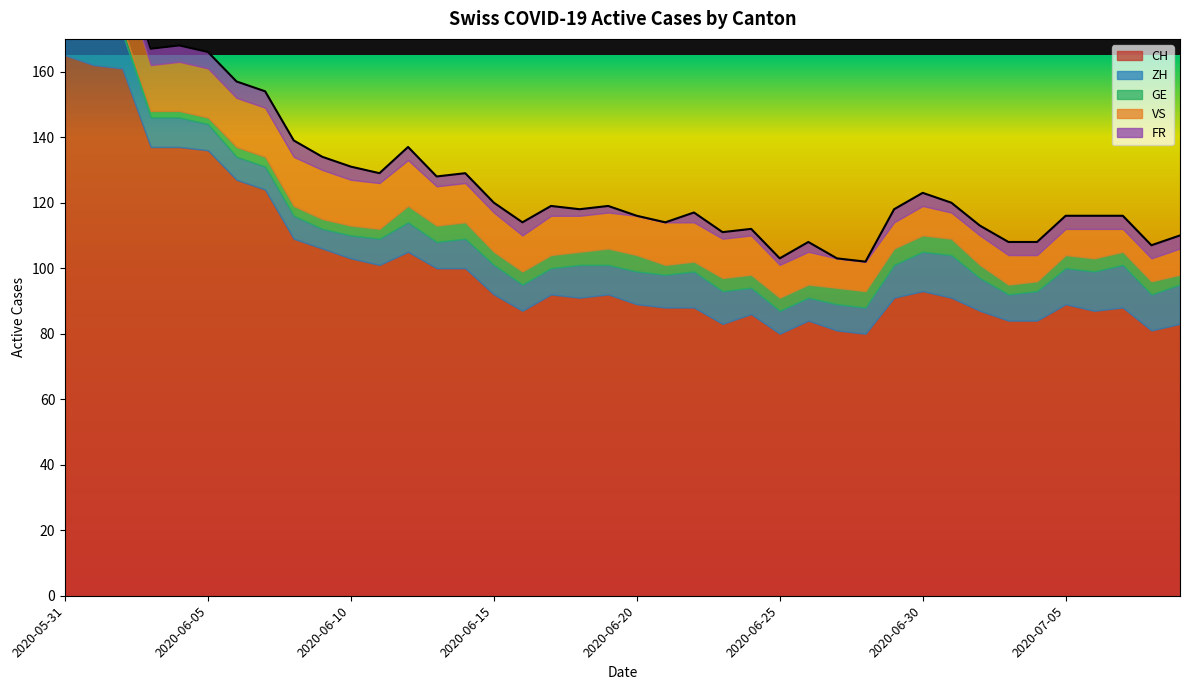

At which category is the sum across all series the highest?

2020-05-31